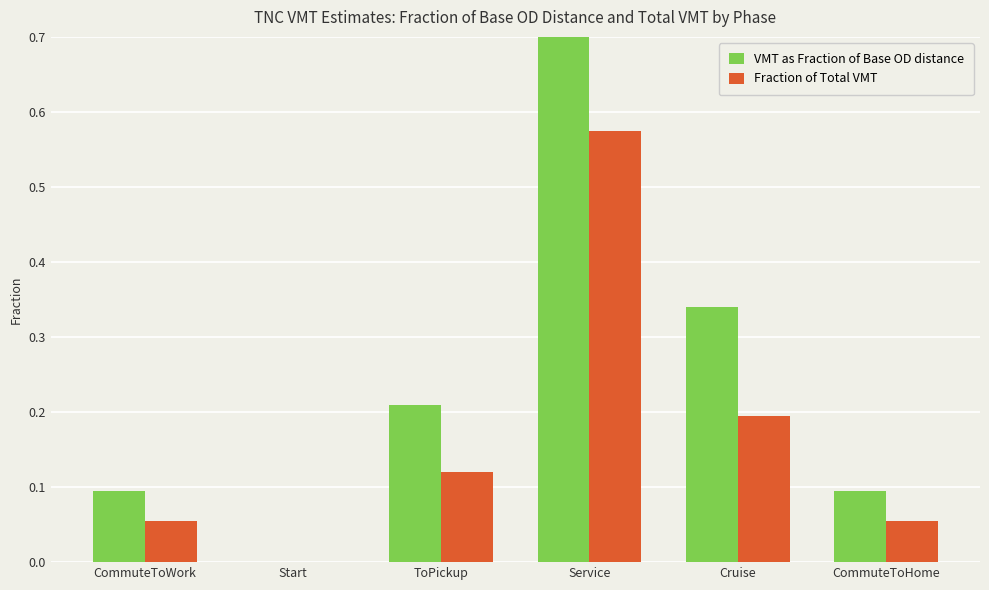

What is the average value of the VMT as Fraction of Base OD distance series?

0.3